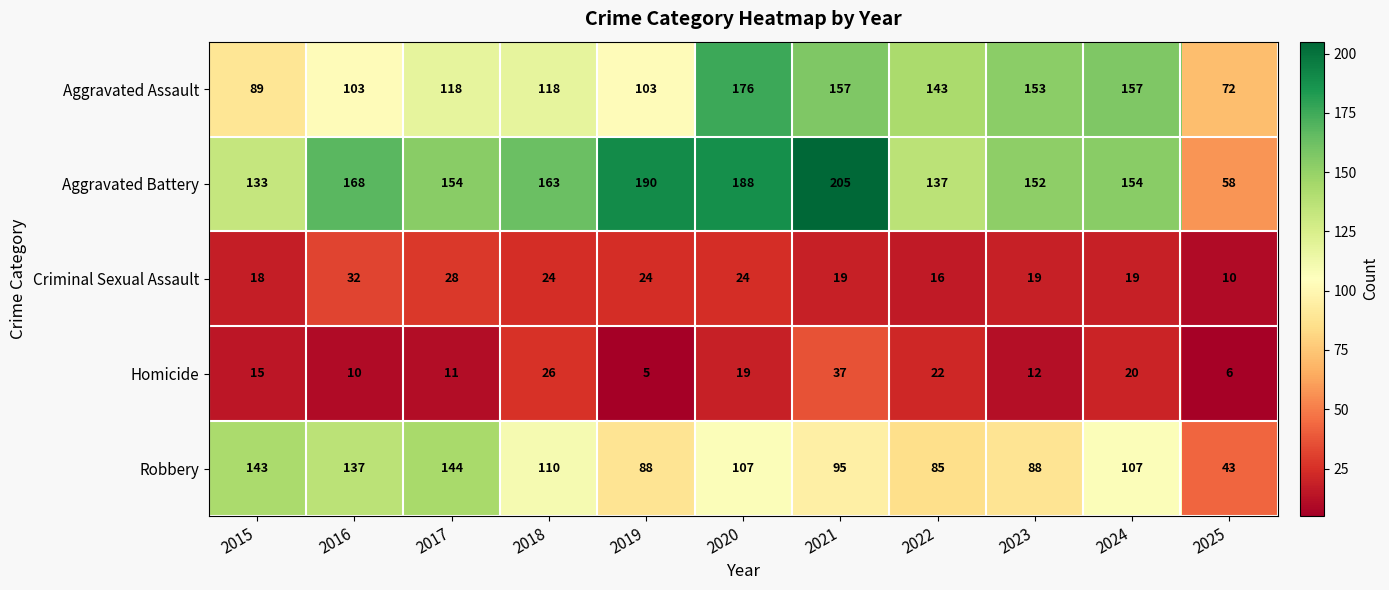

List the series in order of their peak value, lowest first.

Criminal Sexual Assault, Homicide, Robbery, Aggravated Assault, Aggravated Battery